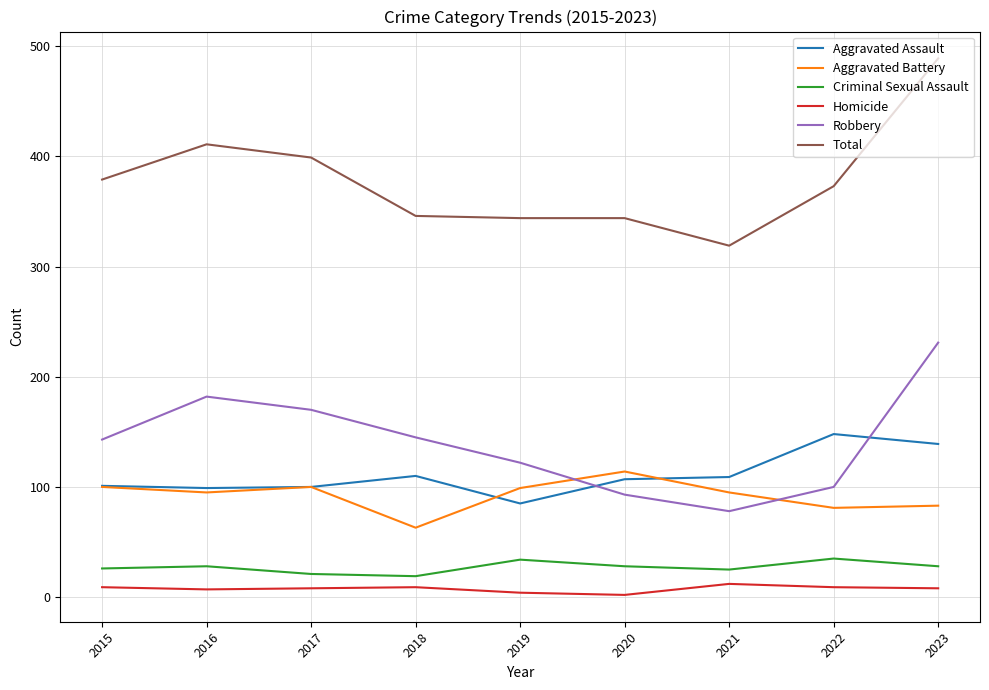

At which label does Aggravated Battery first exceed 95?

2015